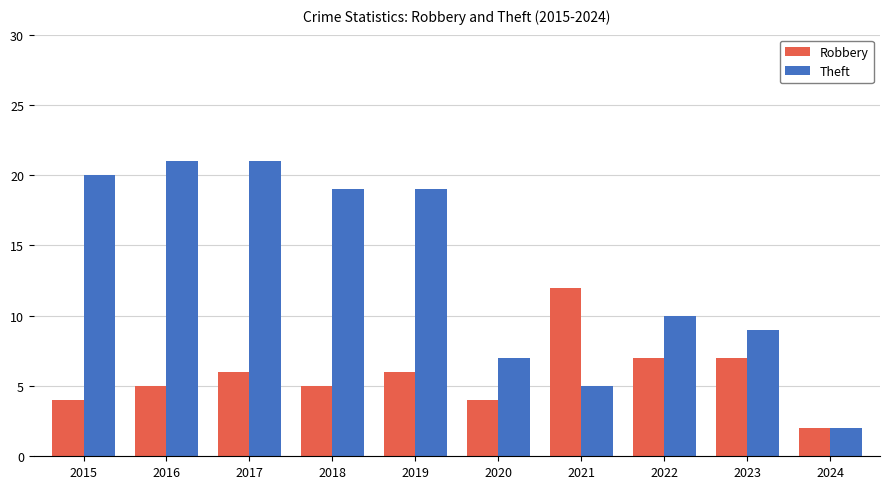

Which series has the largest total across all categories?

Theft